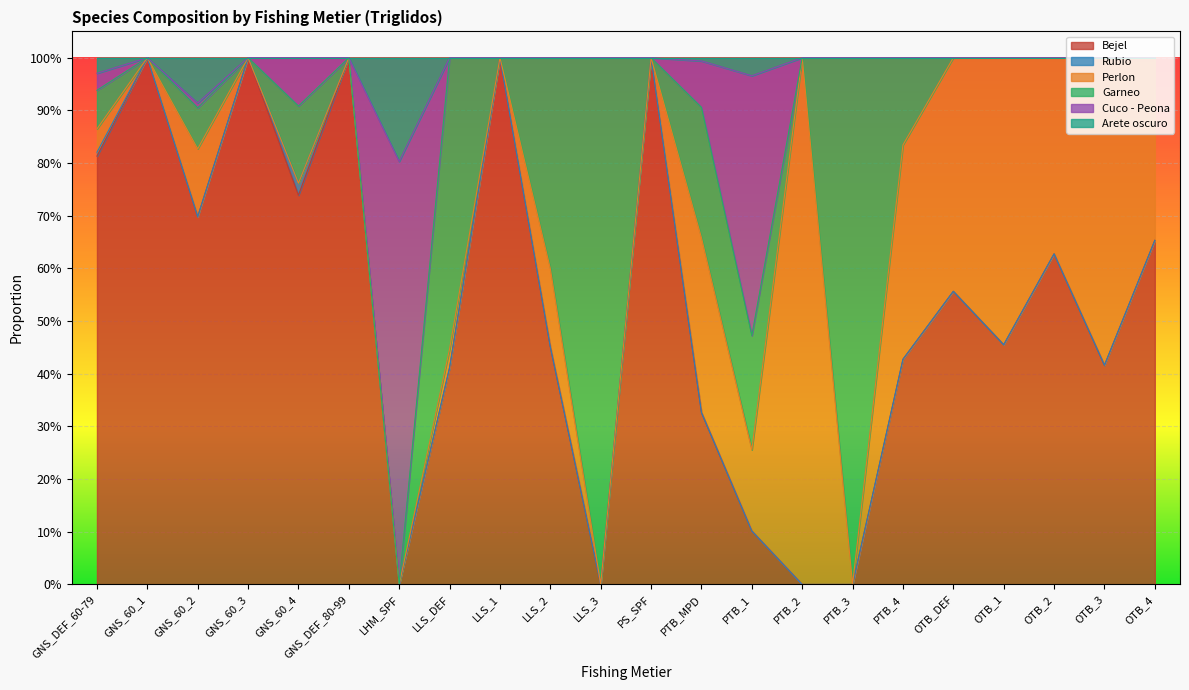

True or false: Cuco - Peona and Arete oscuro intersect in this chart.

False